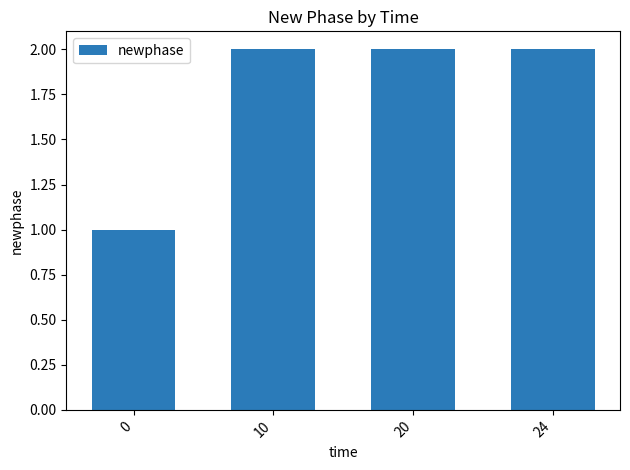

What is the value of the 3rd bar from the left?

2